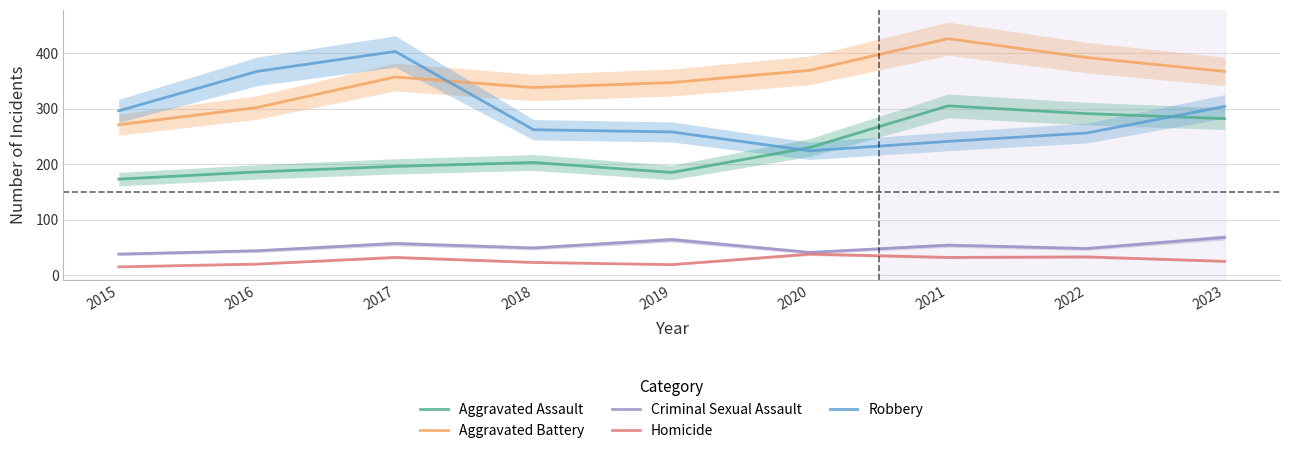

At which category is the sum across all series the highest?

2021